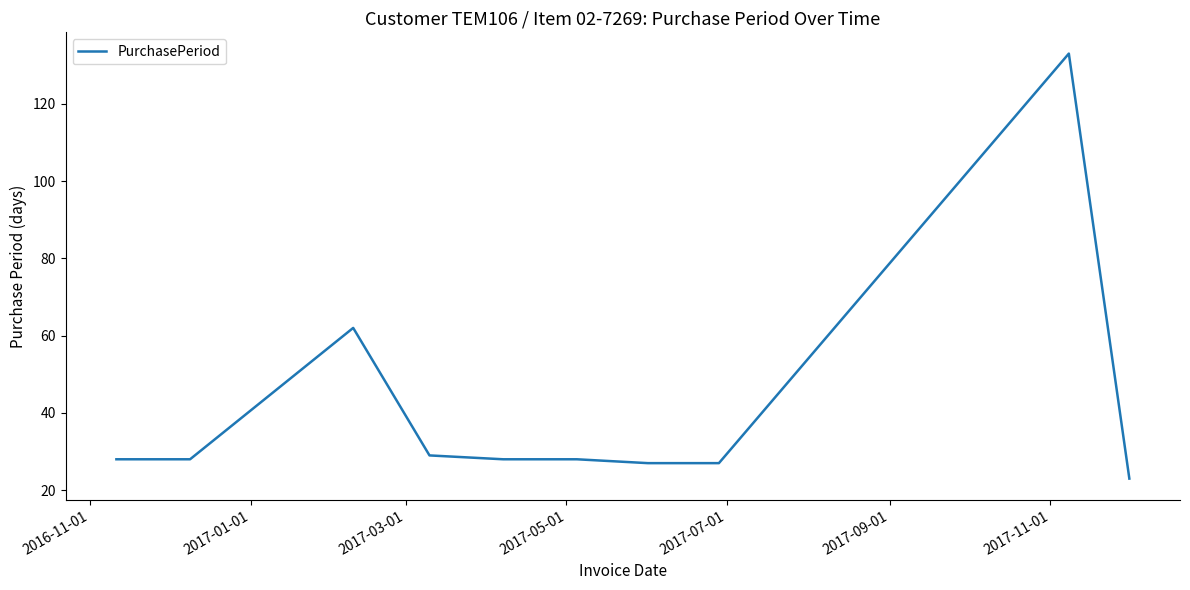

What is the smallest value displayed?

23